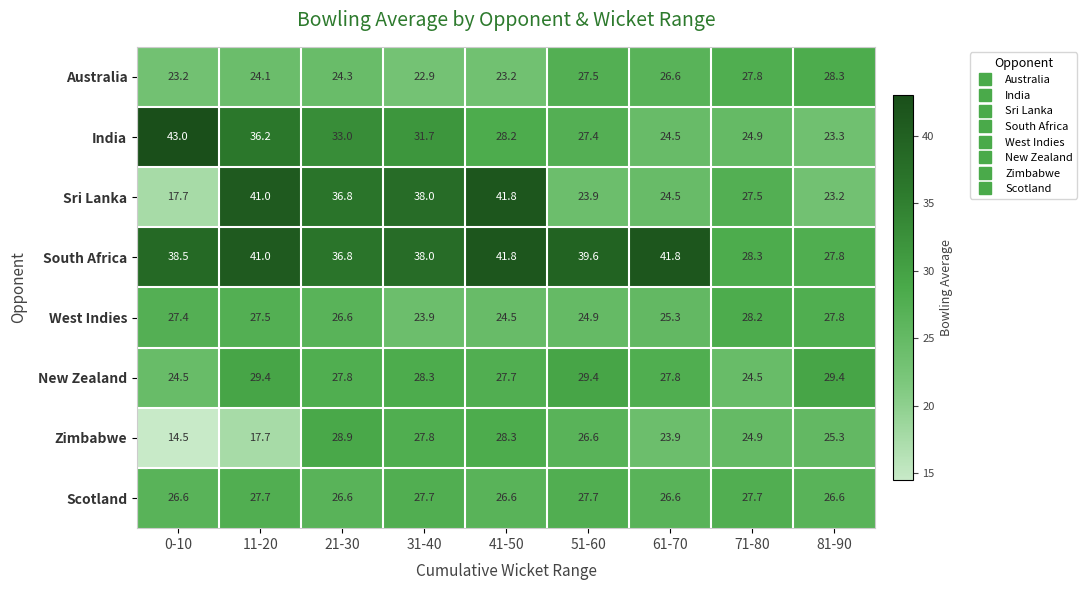

At which label does Zimbabwe first exceed 25?

21-30